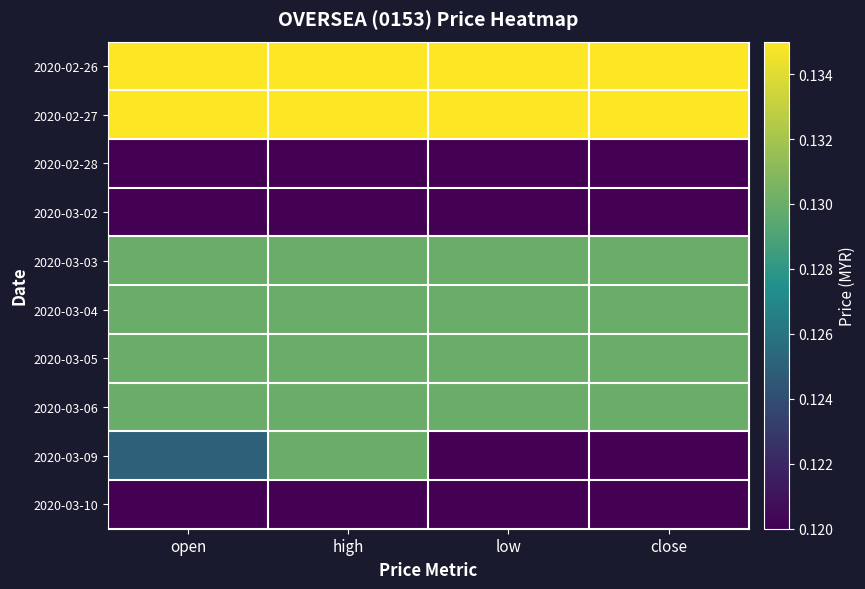

Reading left to right, extract all data points from this chart.

2020-02-26: open=0.1	high=0.1	low=0.1	close=0.1
2020-02-27: open=0.1	high=0.1	low=0.1	close=0.1
2020-02-28: open=0.1	high=0.1	low=0.1	close=0.1
2020-03-02: open=0.1	high=0.1	low=0.1	close=0.1
2020-03-03: open=0.1	high=0.1	low=0.1	close=0.1
2020-03-04: open=0.1	high=0.1	low=0.1	close=0.1
2020-03-05: open=0.1	high=0.1	low=0.1	close=0.1
2020-03-06: open=0.1	high=0.1	low=0.1	close=0.1
2020-03-09: open=0.1	high=0.1	low=0.1	close=0.1
2020-03-10: open=0.1	high=0.1	low=0.1	close=0.1